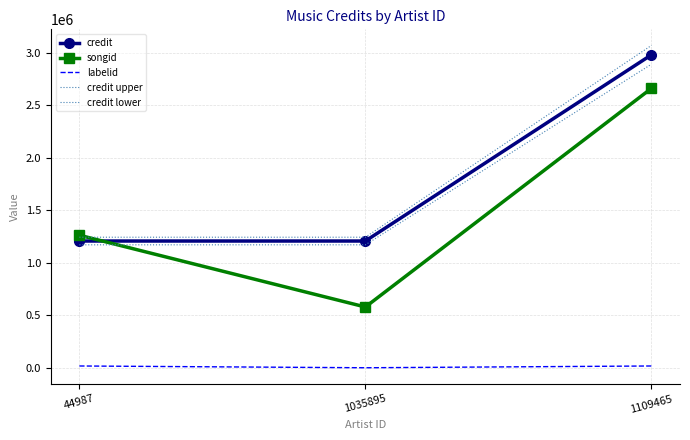

Which has a higher value, 1035895 or 1109465?

1109465